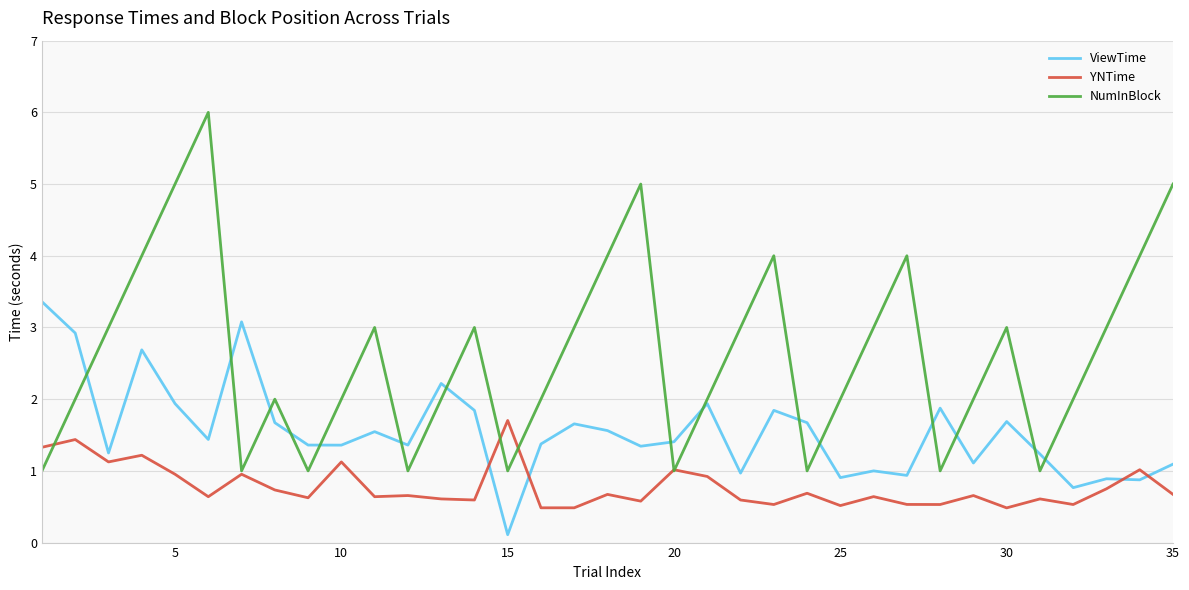

In ViewTime, how many points are lower than both neighbors (excluding endpoints)?

12